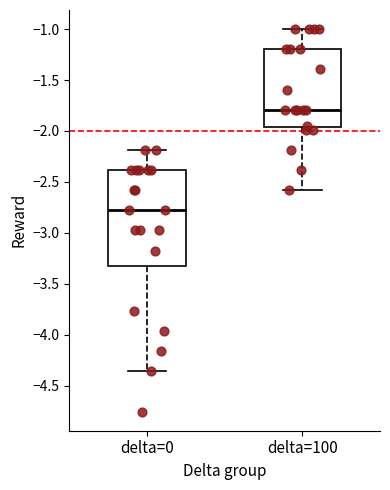

Reading left to right, read every box against the y-axis: the position of its median line, the range the box covers, and the ends of its whiskers. The values are not printed on the chart, so give them approximately, as read against the axis.

delta=0: median -2.80, box -3.30 to -2.40, whiskers -4.35 to -2.20
delta=100: median -1.80, box -1.95 to -1.20, whiskers -2.60 to -1.00